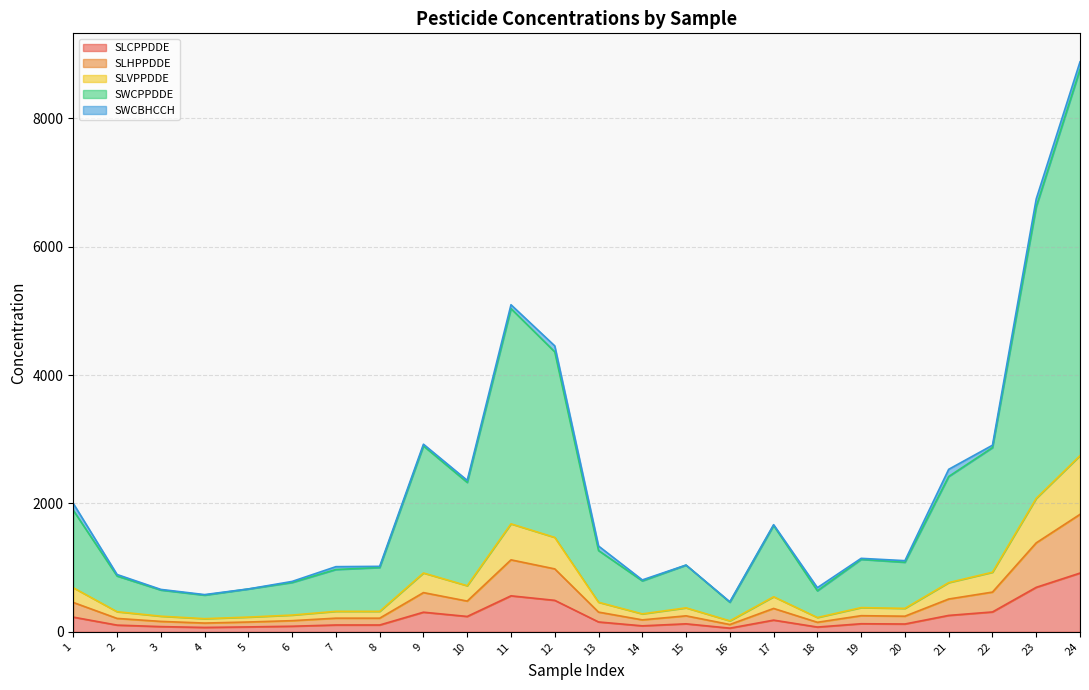

What is the greatest value displayed?

8764.2